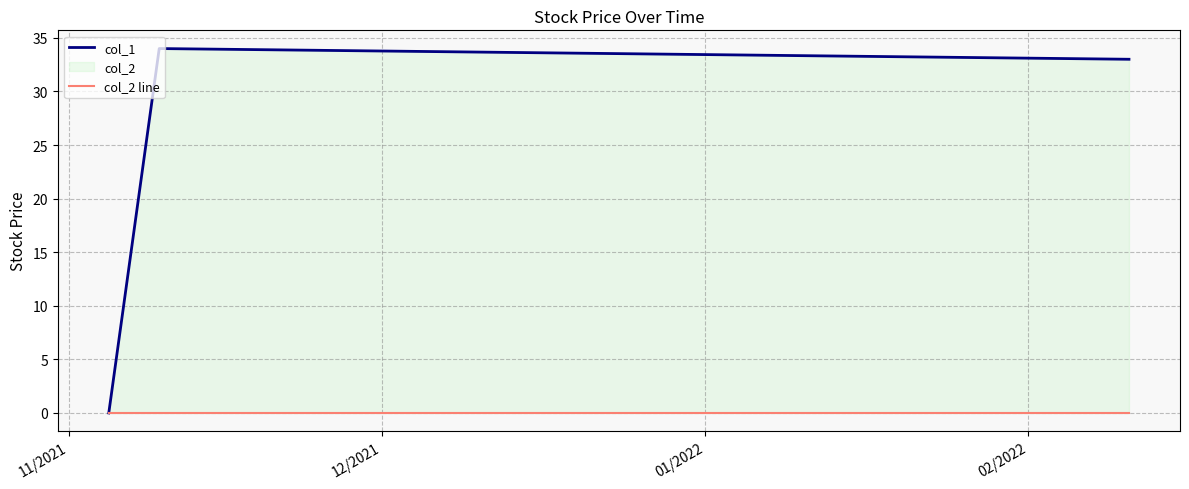

What is the label of the 1st point from the left?

11/2021